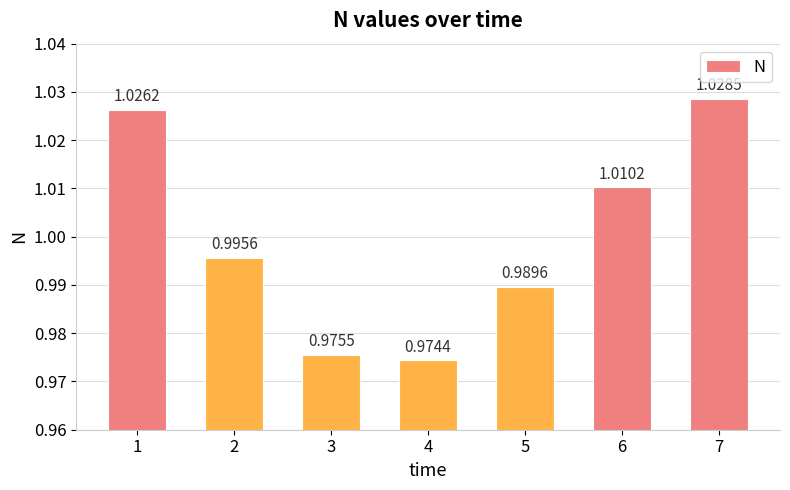

True or false: the data shows 0.3 at 1.

False